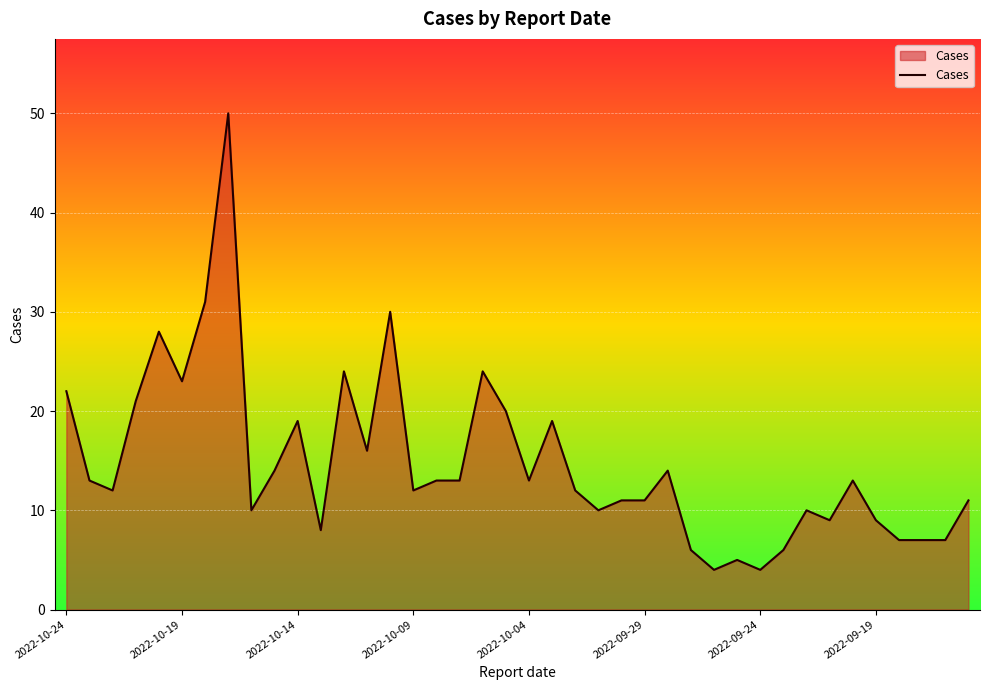

What is the greatest value displayed?

50